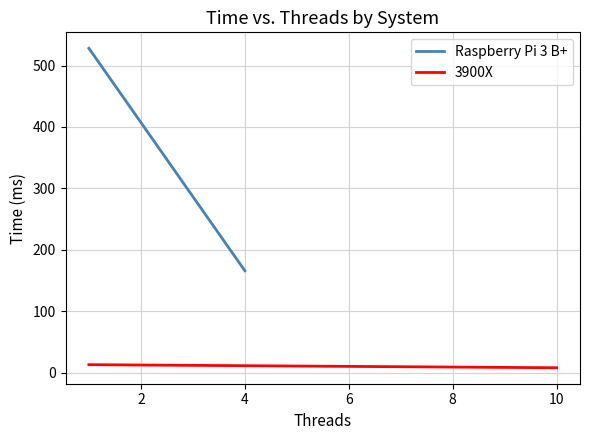

Count the Raspberry Pi 3 B+ values in the range 166 to 528.

2